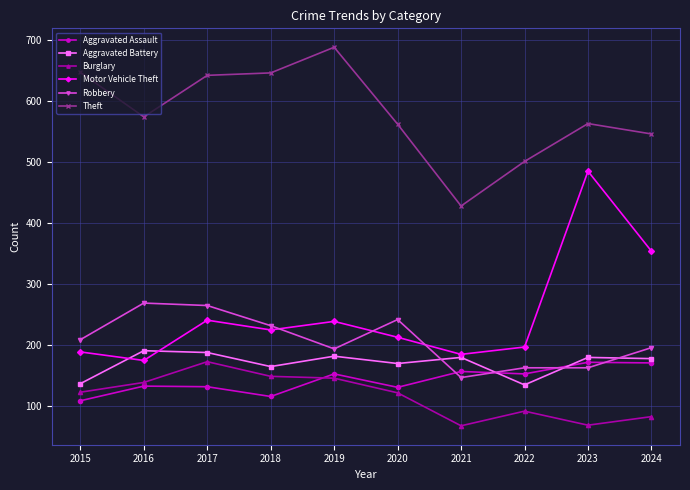

Where is the first local minimum for Robbery?

2019